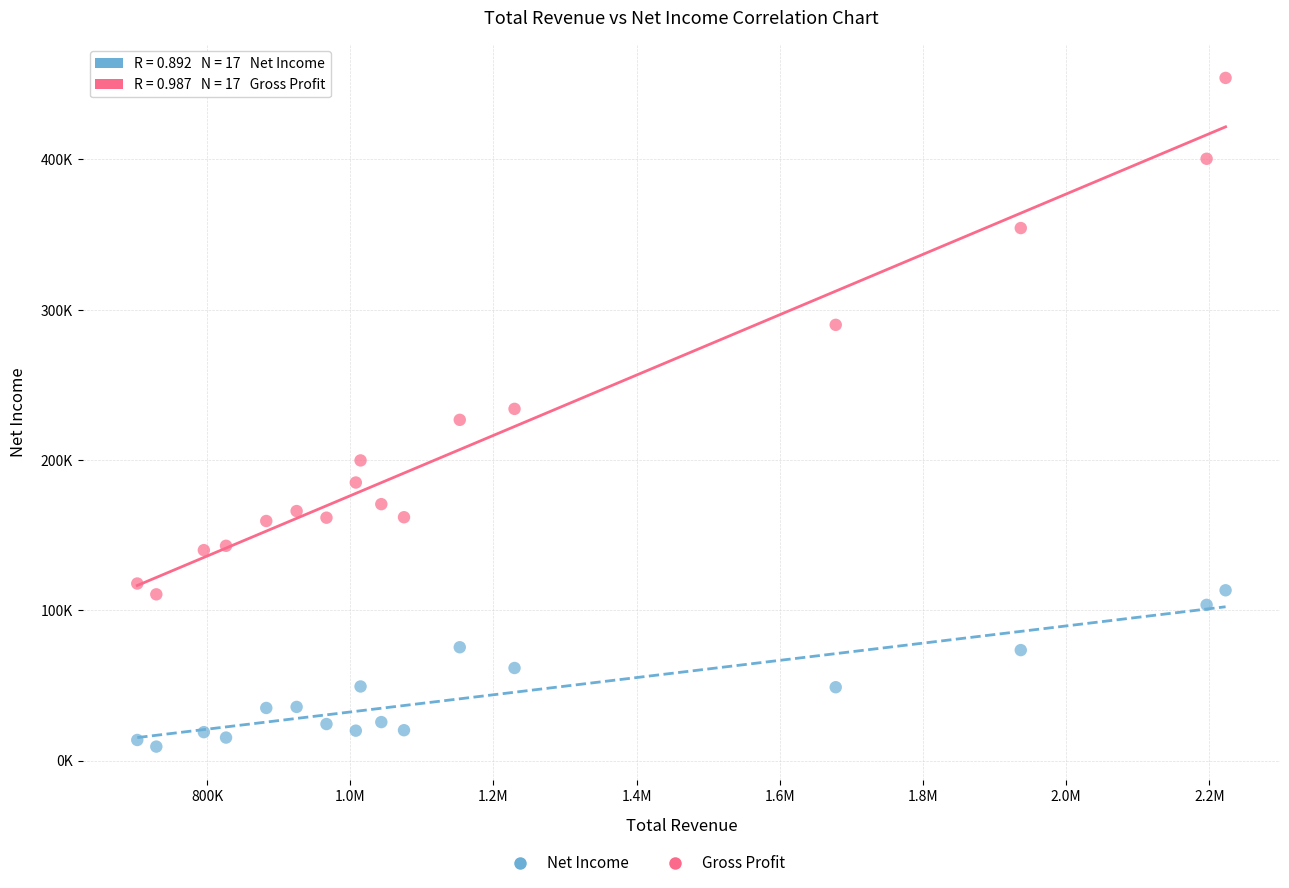

Which series contains the highest Y value?

Gross Profit